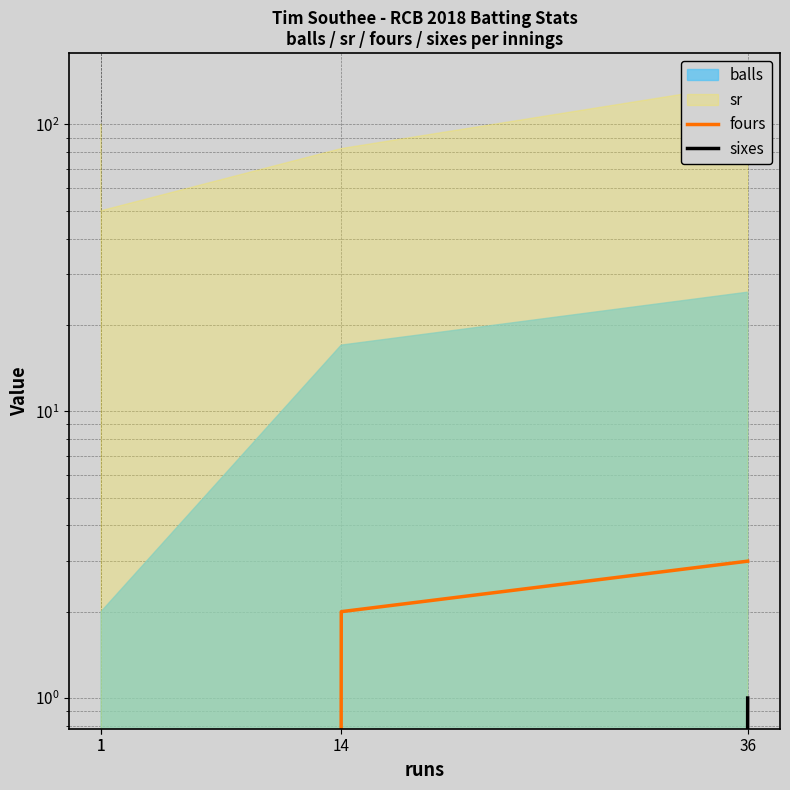

The value of fours at 36 is 4. True or false?

False